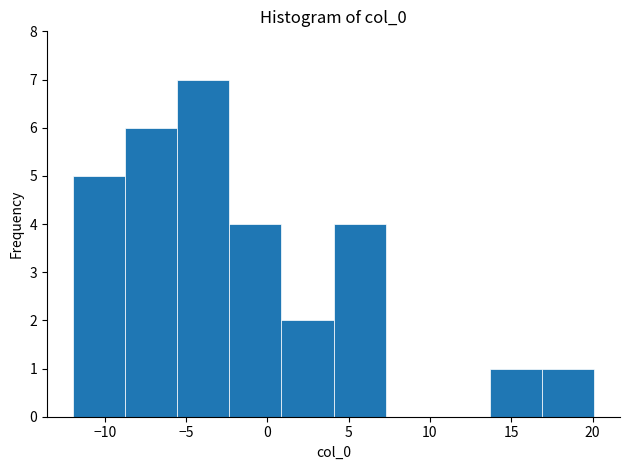

Reading left to right, list every bar in this chart as the range it spans on the x-axis followed by its height. Neither the bar edges nor the heights are printed on the chart, so give them approximately, as read against the axes.

-12.0 to -8.5: 5
-8.5 to -5.5: 6
-5.5 to -2.5: 7
-2.5 to 1.0: 4
1.0 to 4.0: 2
4.0 to 7.5: 4
7.5 to 10.5: 0
10.5 to 13.5: 0
13.5 to 17.0: 1
17.0 to 20.0: 1